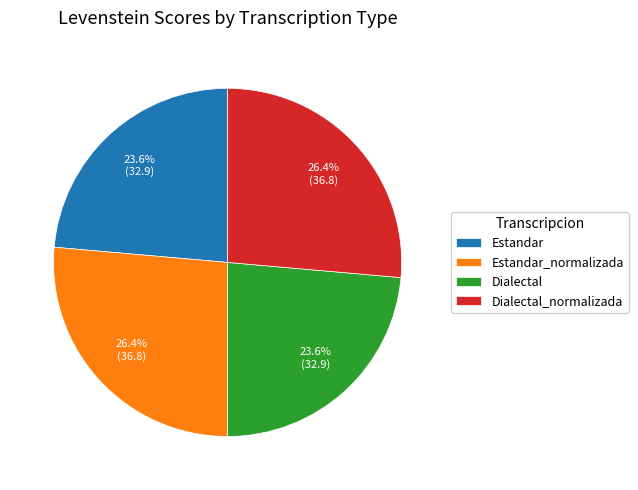

Count the number of slices in the pie.

4